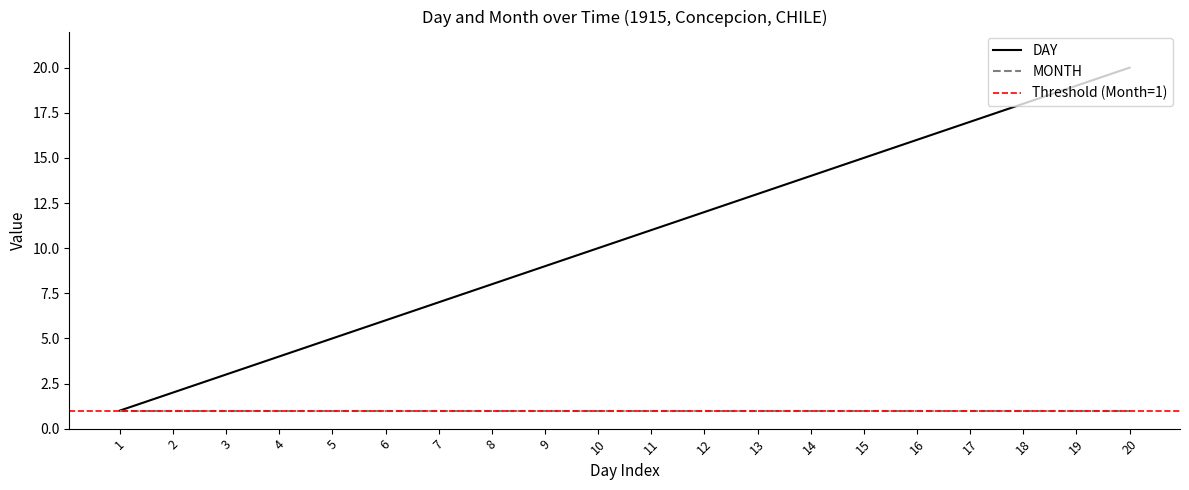

True or false: the data shows 18 at 18.

True